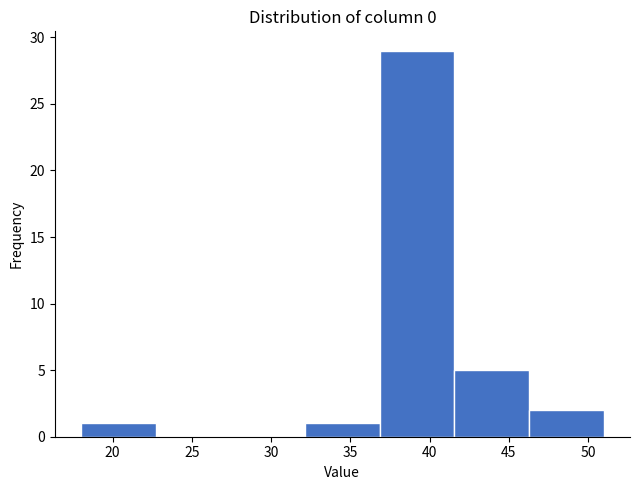

What is the height of the bar covering 37.0 to 41.5 on the x-axis? Neither the bar edges nor the heights are printed on the chart, so give them approximately, as read against the axes.

29